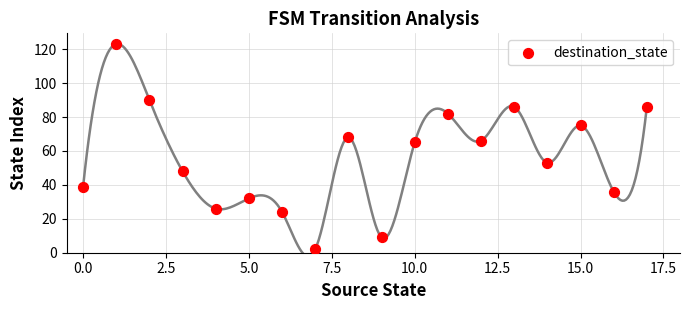

What is the range of Y values (max minus min)?

121